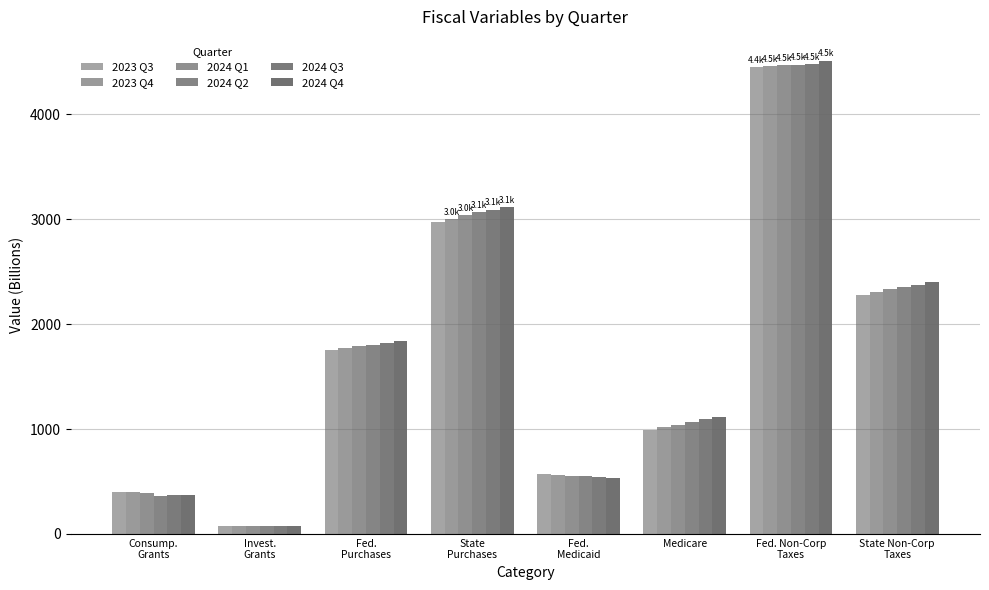

Reading right to left, transcribe all the data shown in this chart.

2023 Q3: State Non-Corp
Taxes=2282.9	Fed. Non-Corp
Taxes=4447.9	Medicare=993.8	Fed.
Medicaid=569.1	State
Purchases=2973.7	Fed.
Purchases=1750.1	Invest.
Grants=76.2	Consump.
Grants=398.7
2023 Q4: State Non-Corp
Taxes=2308.6	Fed. Non-Corp
Taxes=4460.1	Medicare=1017.8	Fed.
Medicaid=561.7	State
Purchases=3006.0	Fed.
Purchases=1770.1	Invest.
Grants=77.8	Consump.
Grants=398.6
2024 Q1: State Non-Corp
Taxes=2332.3	Fed. Non-Corp
Taxes=4467.6	Medicare=1042.3	Fed.
Medicaid=554.8	State
Purchases=3037.6	Fed.
Purchases=1787.9	Invest.
Grants=77.8	Consump.
Grants=386.7
2024 Q2: State Non-Corp
Taxes=2355.3	Fed. Non-Corp
Taxes=4475.4	Medicare=1067.4	Fed.
Medicaid=548.0	State
Purchases=3065.7	Fed.
Purchases=1804.1	Invest.
Grants=77.8	Consump.
Grants=366.4
2024 Q3: State Non-Corp
Taxes=2378.2	Fed. Non-Corp
Taxes=4483.5	Medicare=1093.2	Fed.
Medicaid=541.3	State
Purchases=3093.3	Fed.
Purchases=1820.6	Invest.
Grants=77.8	Consump.
Grants=370.4
2024 Q4: State Non-Corp
Taxes=2402.1	Fed. Non-Corp
Taxes=4513.5	Medicare=1119.5	Fed.
Medicaid=531.1	State
Purchases=3120.9	Fed.
Purchases=1836.0	Invest.
Grants=79.4	Consump.
Grants=374.6